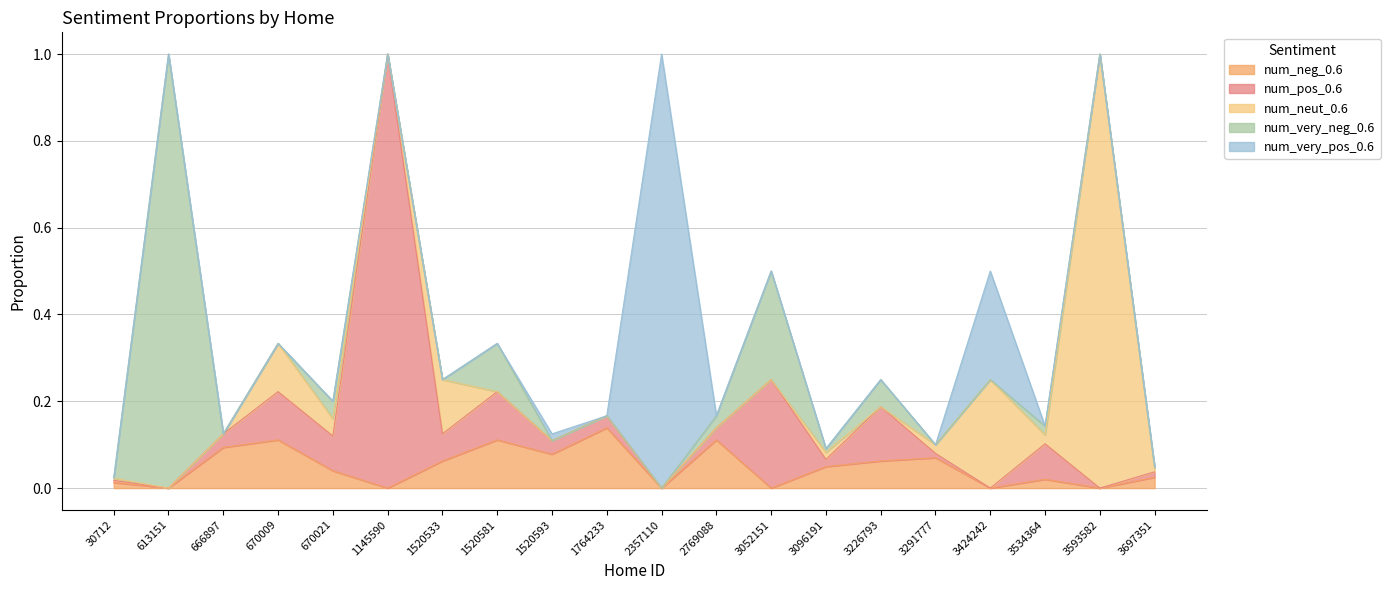

What are all the series names shown in the legend?

num_neg_0.6, num_pos_0.6, num_neut_0.6, num_very_neg_0.6, num_very_pos_0.6